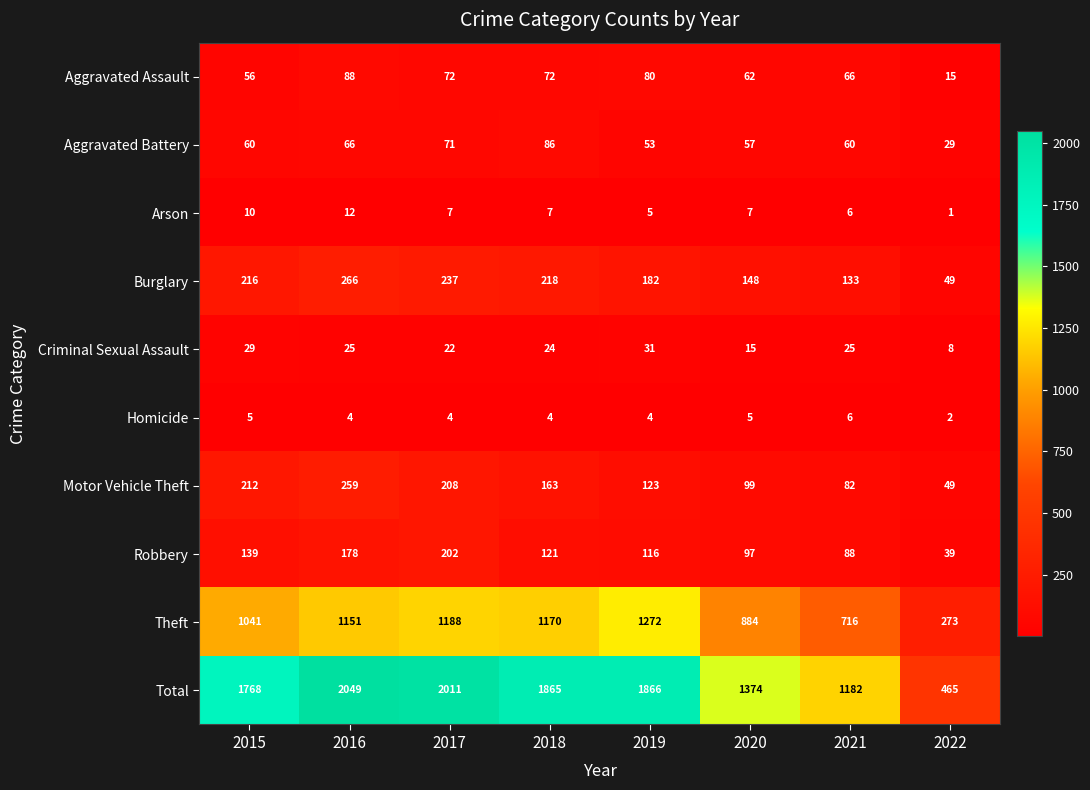

What is the difference between the highest and lowest values at 2018?

1861